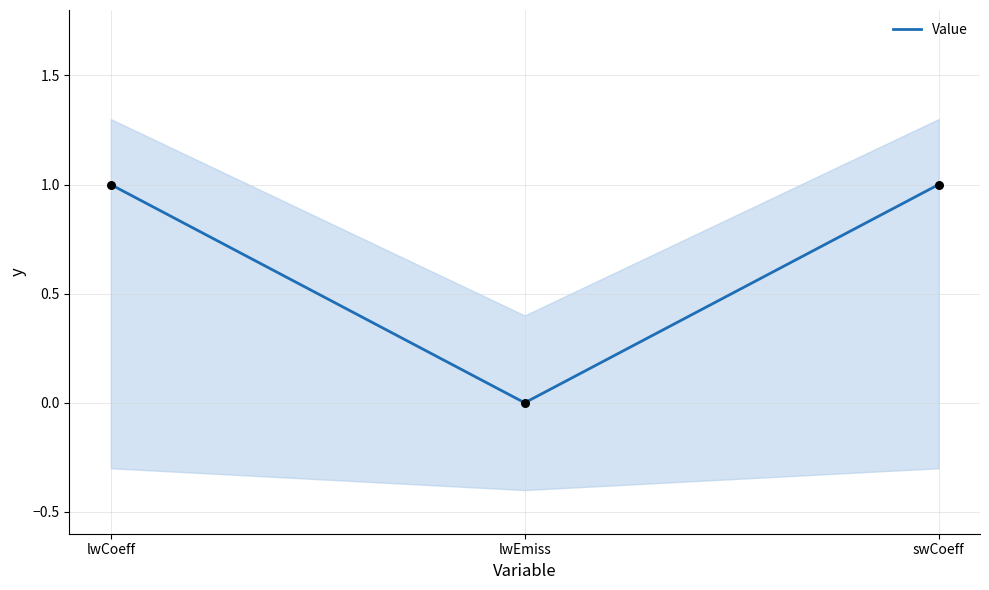

Which has a higher value, lwEmiss or swCoeff?

swCoeff